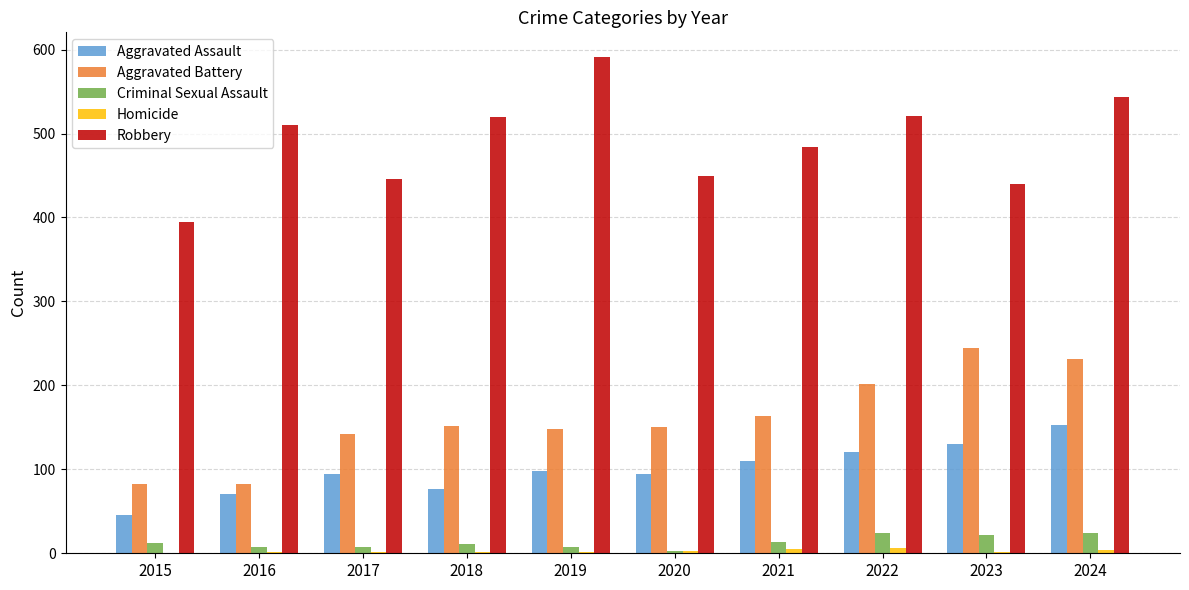

At which category is the sum across all series the highest?

2024